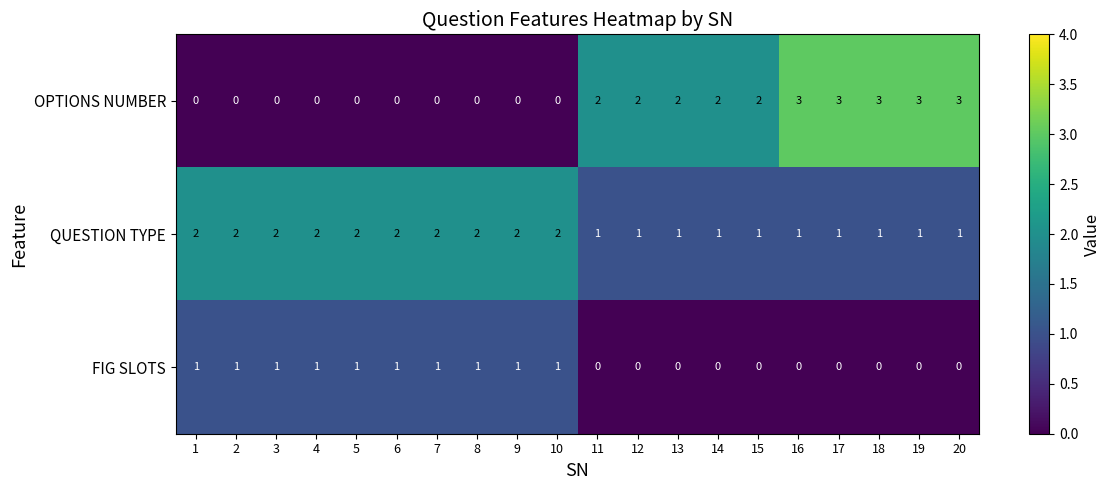

List the series in order of their peak value, lowest first.

FIG SLOTS, QUESTION TYPE, OPTIONS NUMBER